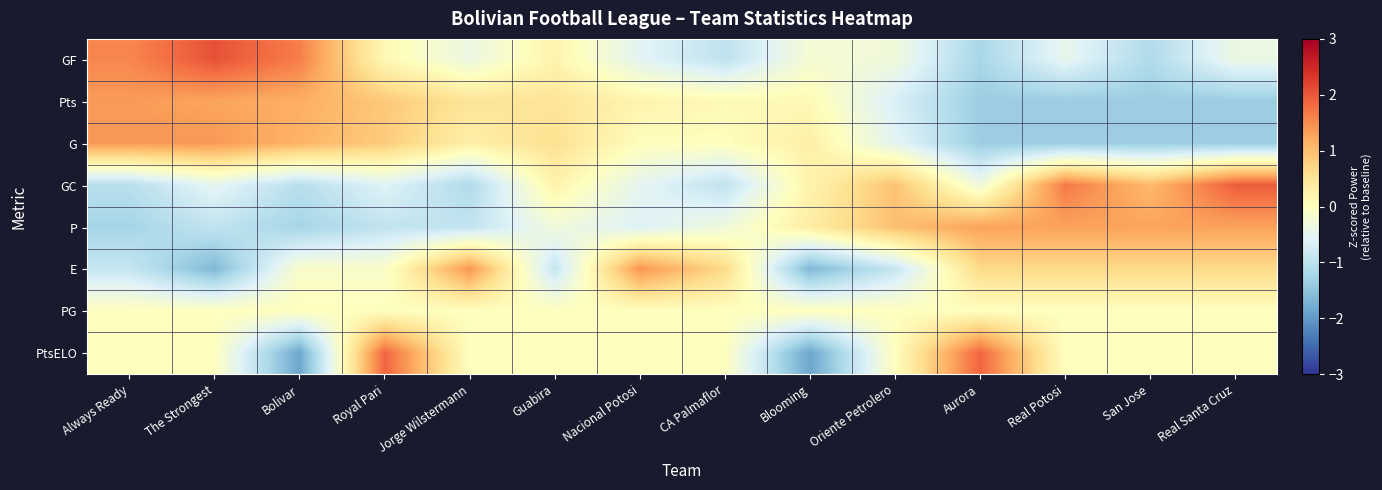

List the series in order of their peak value, lowest first.

PG, P, Pts, G, E, PtsELO, GC, GF